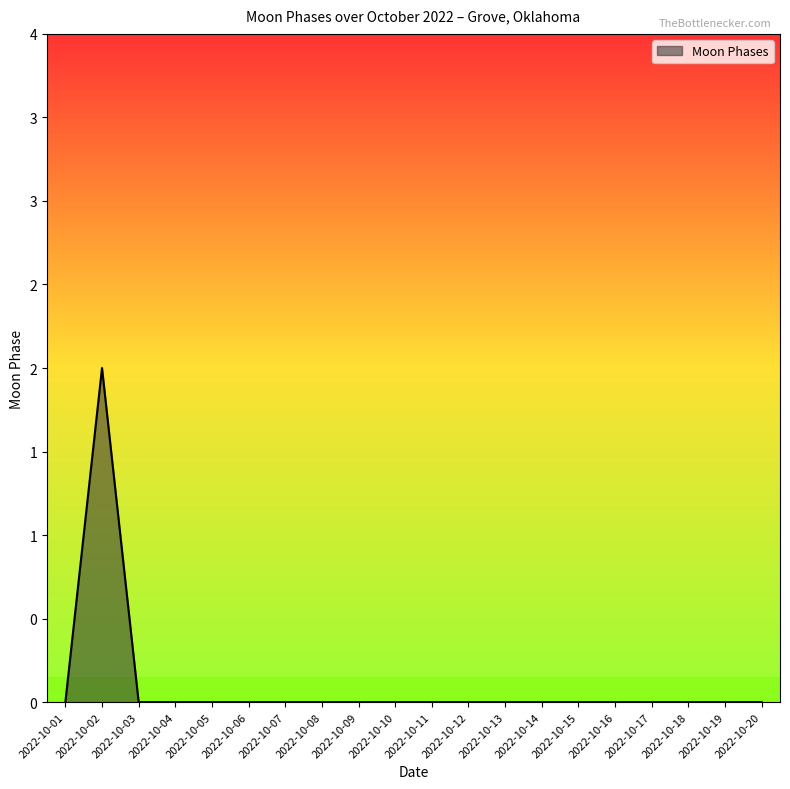

Is this an area chart (filled region under the line)?

Yes